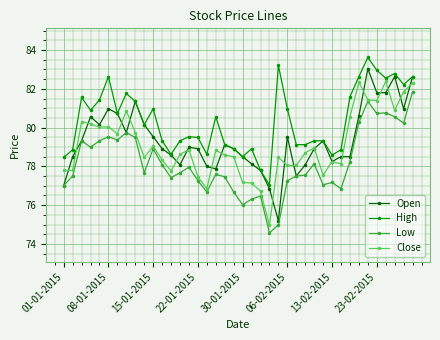

Which series has the widest spread of values?

Open